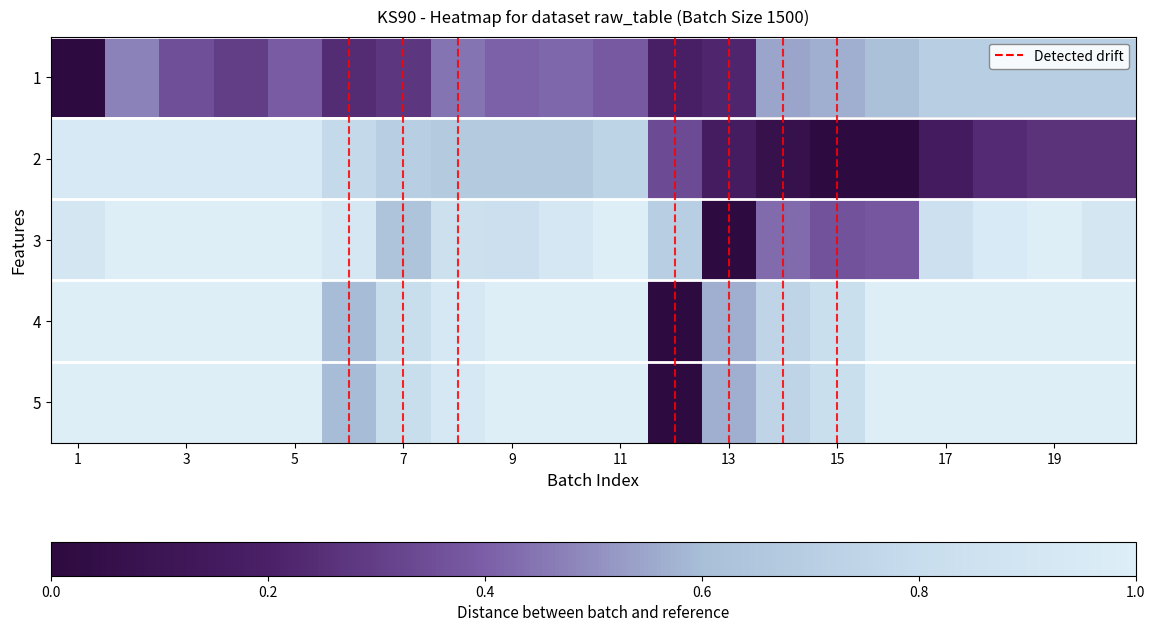

Which category has the highest value across all series?

2